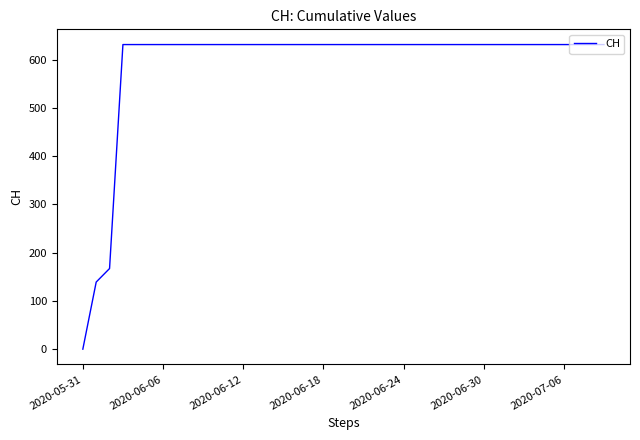

What is the difference between the maximum and minimum values?

631